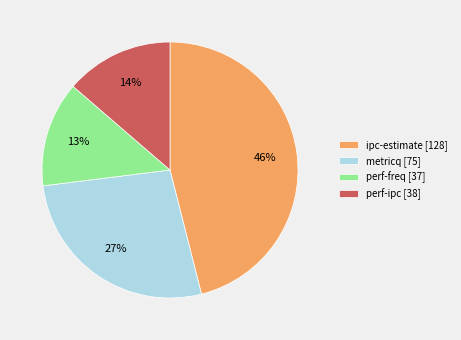

What percentage is the ipc-estimate slice, to the nearest percent?

46%